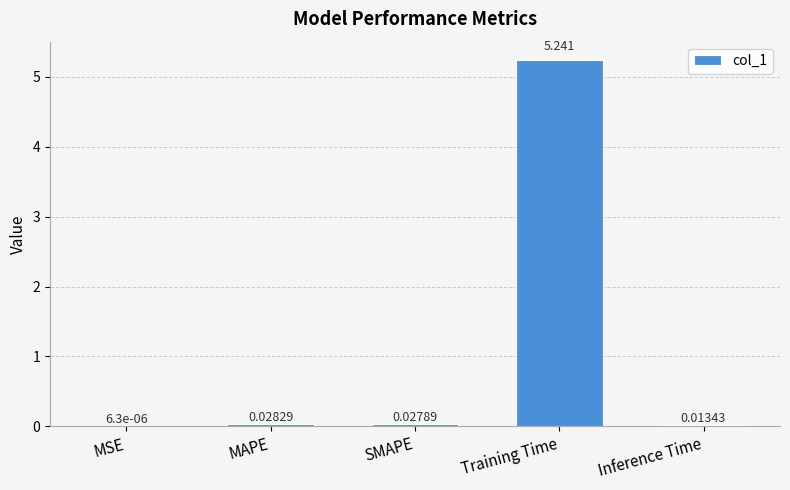

What is the sum of all values?

5.3